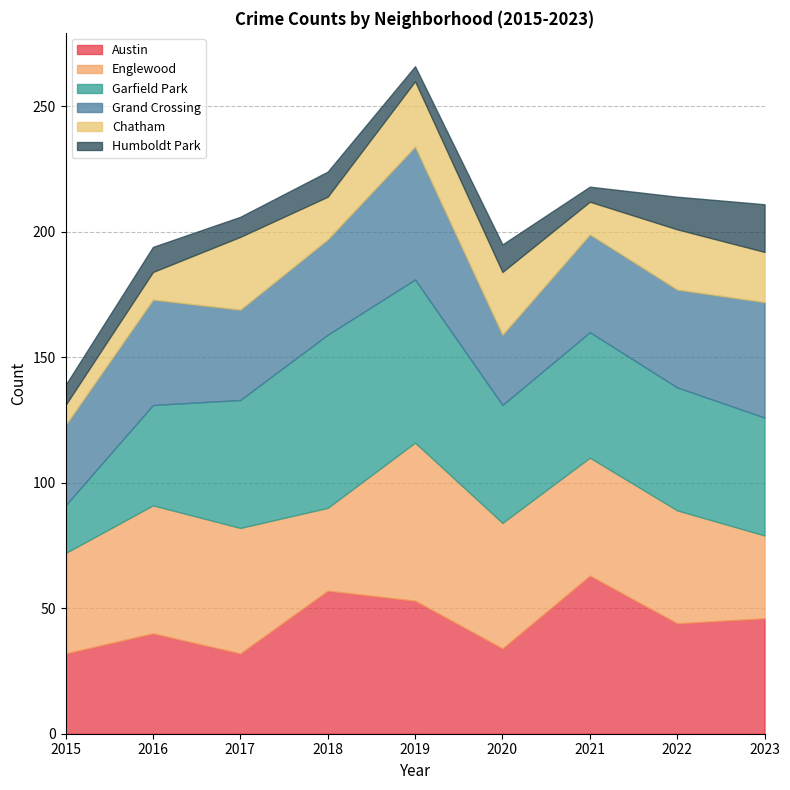

What is the difference between the Chatham values at 2018 and 2023?

3